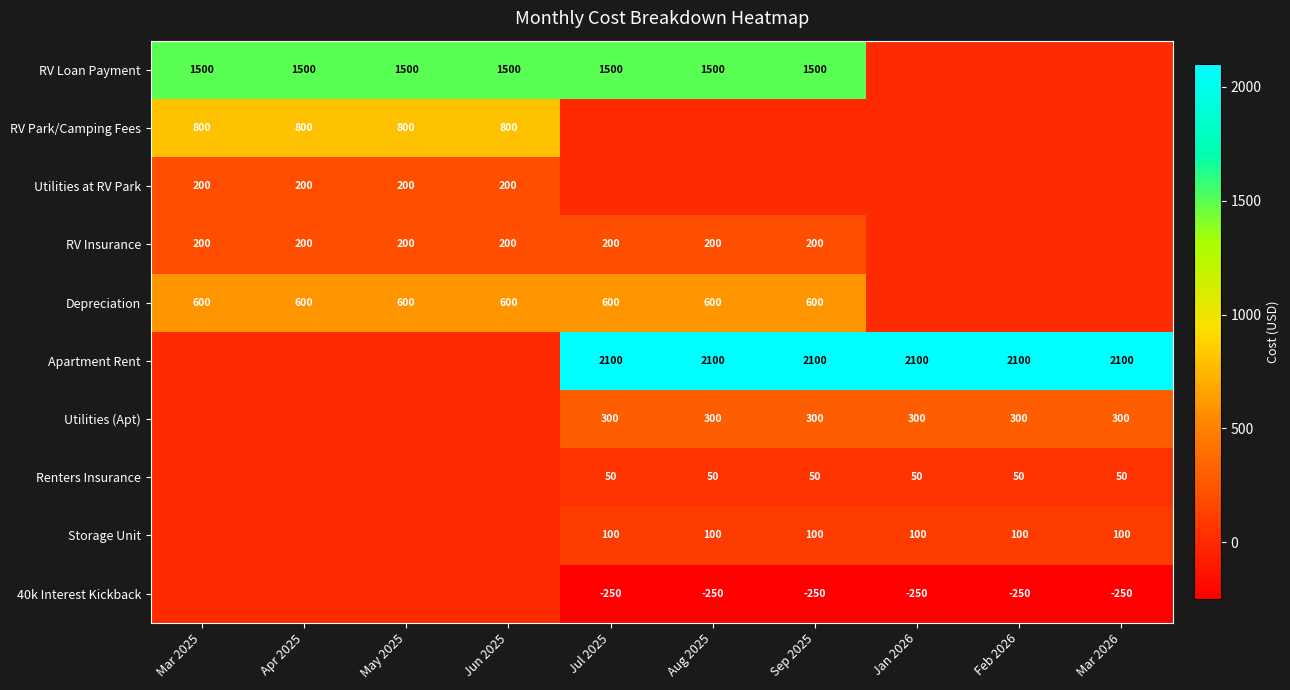

True or false: RV Loan Payment has a value of 500 at May 2025.

False